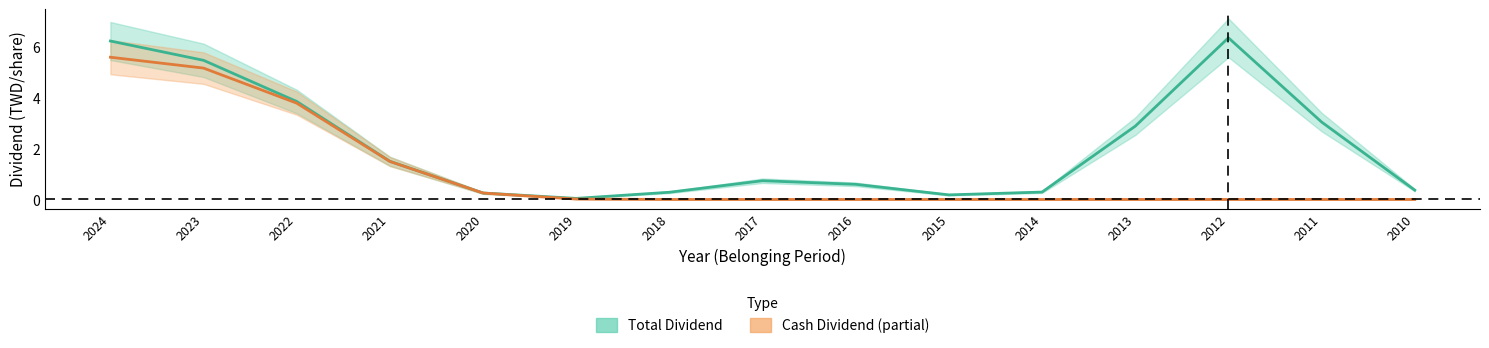

Is it true that Cash Dividend equals 0.0 at 2010?

True